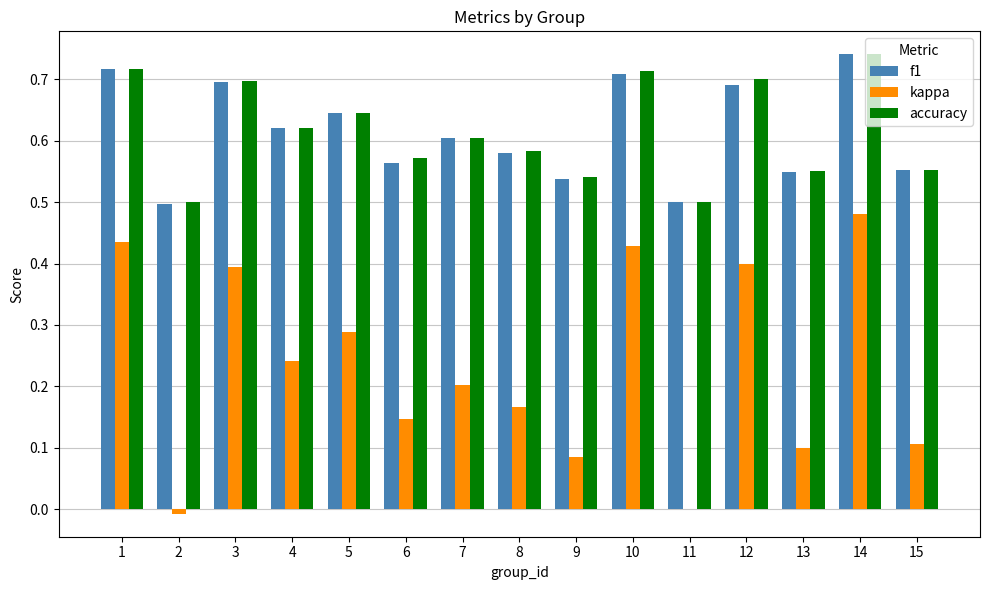

Which series changed the most between 11 and 13?

kappa